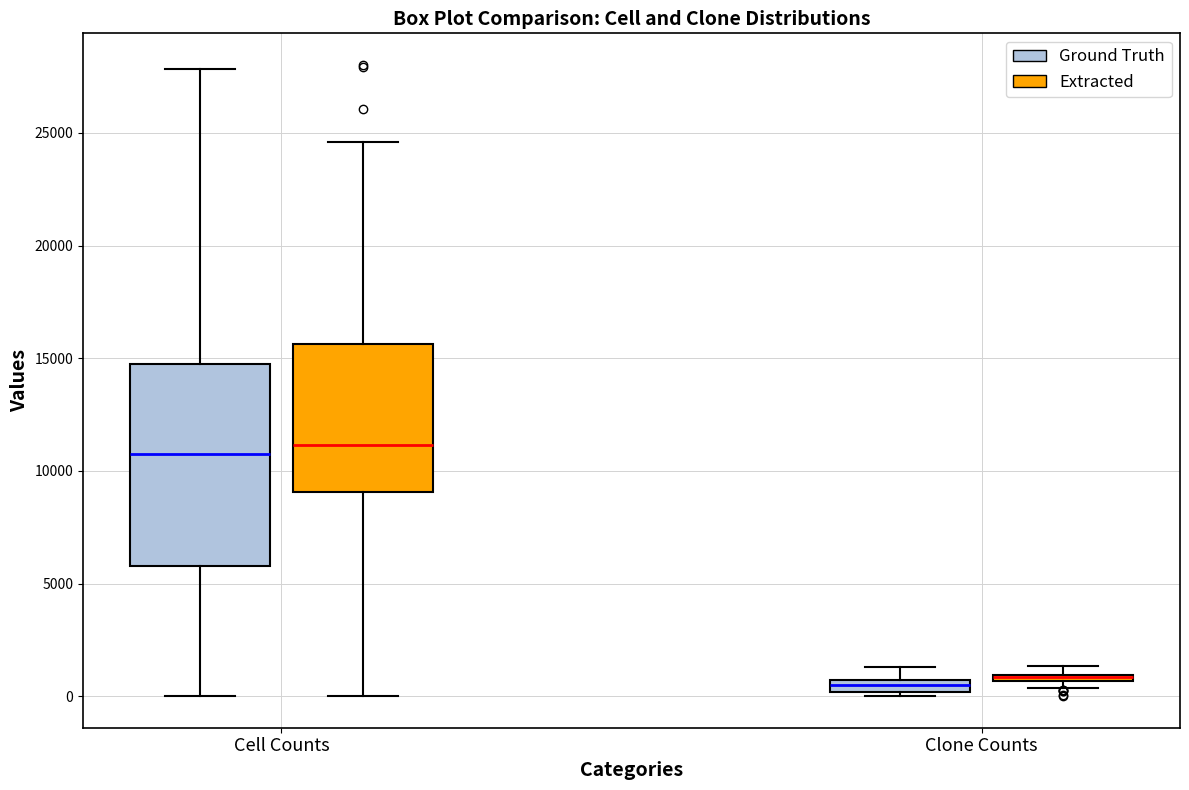

Which box is the tallest, from its lower edge to its upper edge?

Cell Counts (Ground Truth)